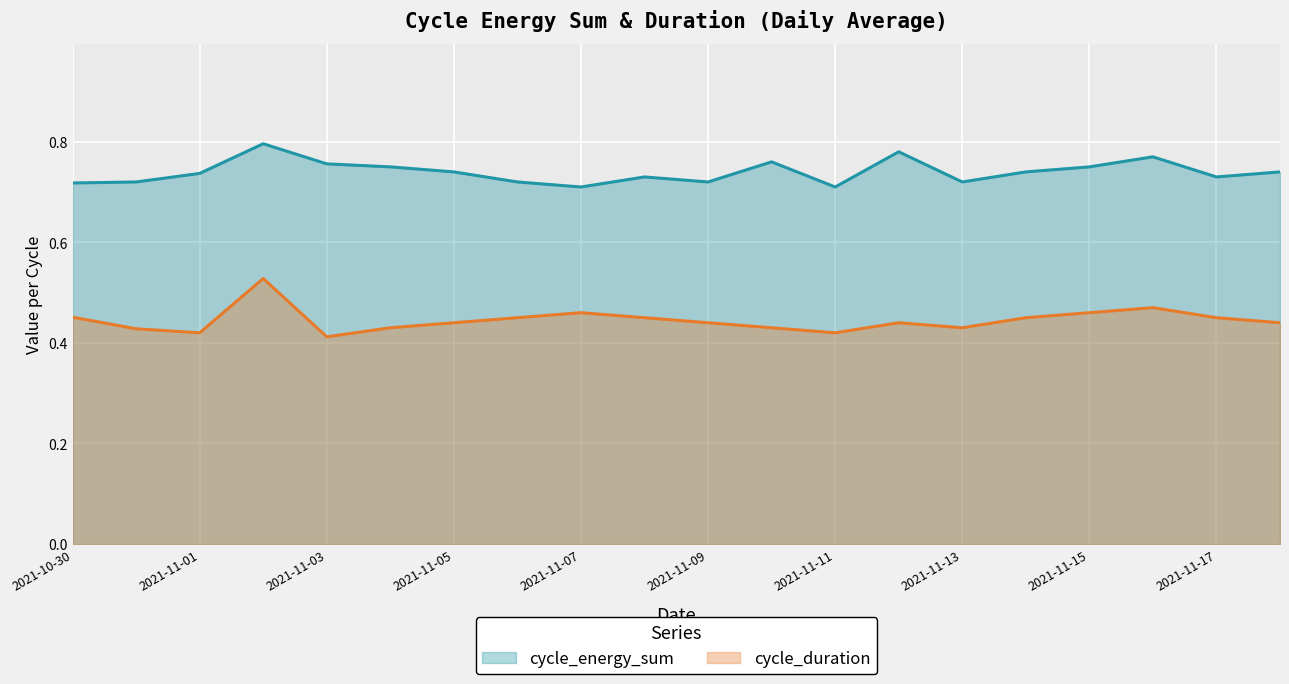

Does the chart display data point markers on the line(s)?

No